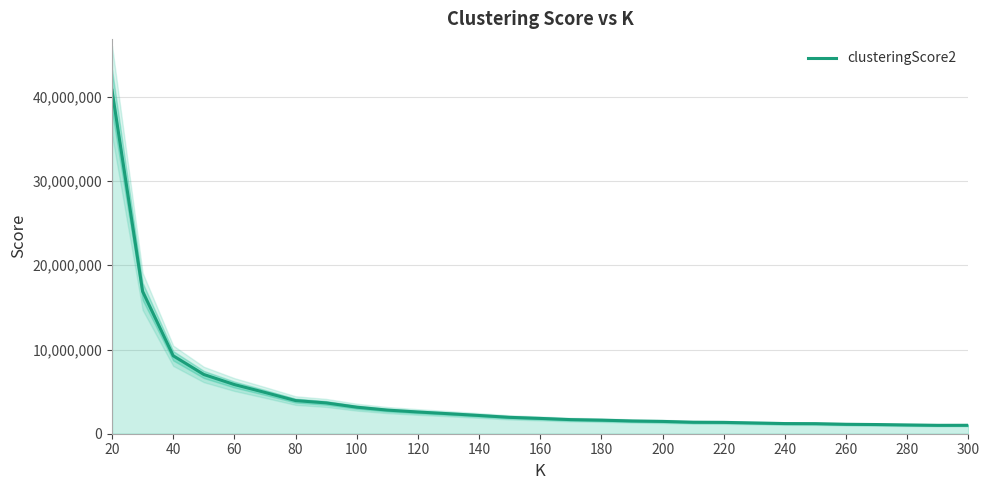

What is the maximum value for clusteringScore2?

40766234.3